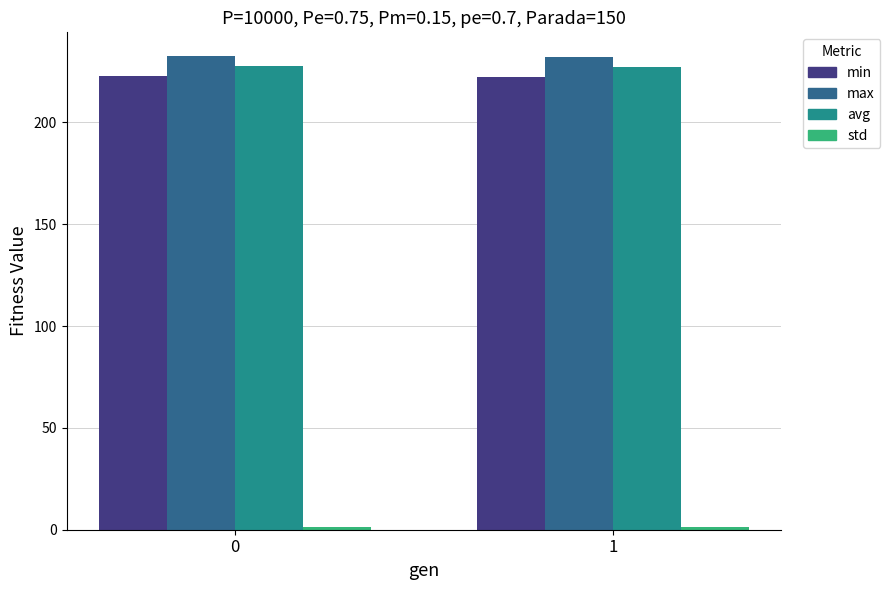

True or false: max has a value of 96.4 at 0.

False